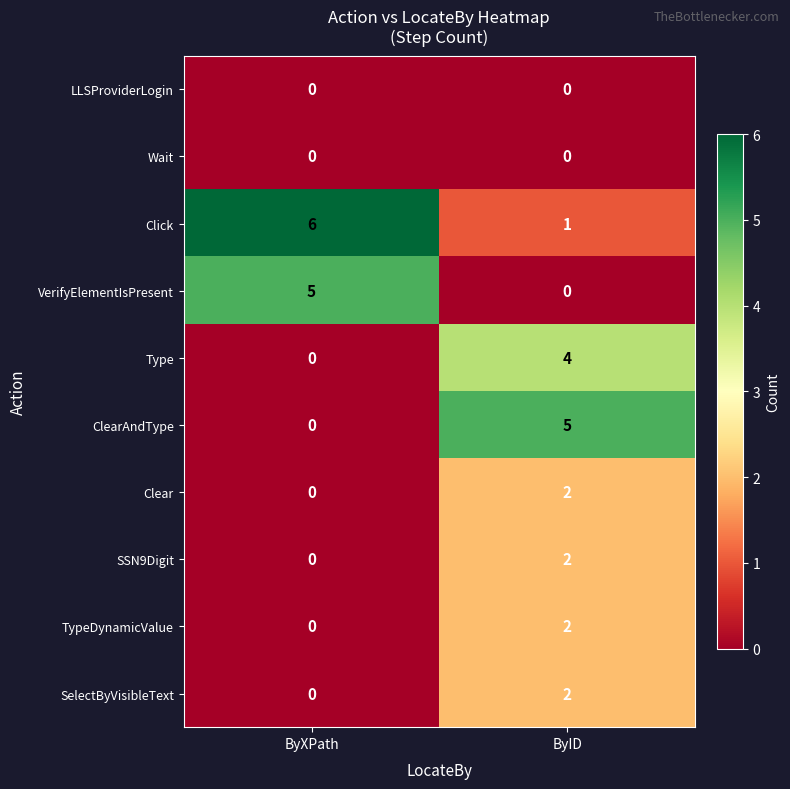

Is it true that TypeDynamicValue equals 2 at ByID?

True